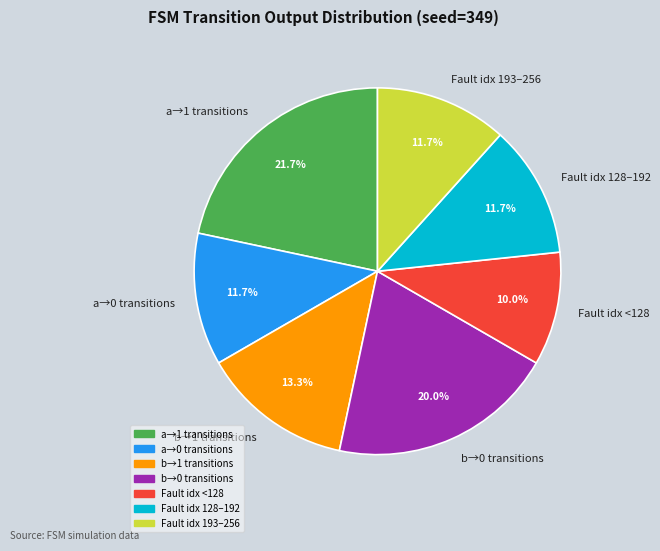

How many segments does this pie chart have?

7